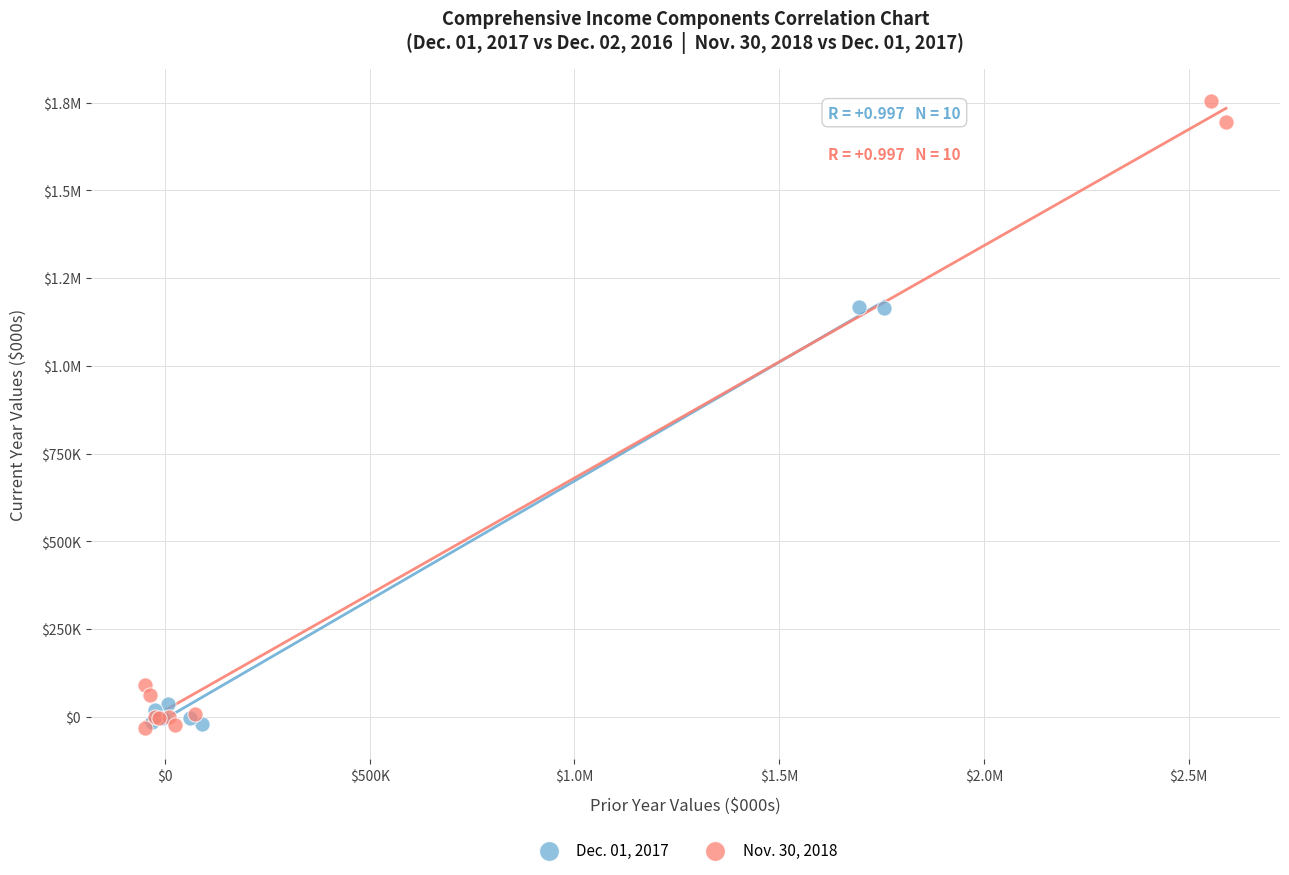

What are all the series names shown in the legend?

Dec. 01, 2017, Nov. 30, 2018